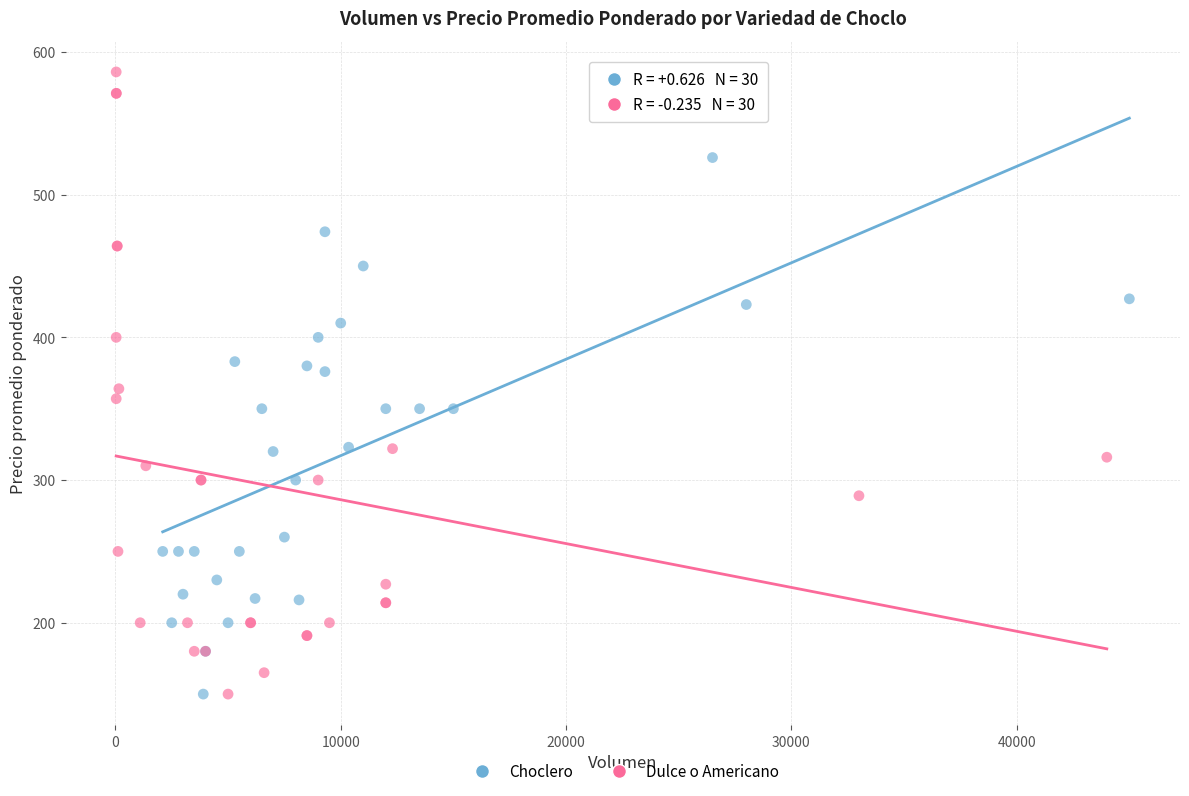

Which series contains the highest Y value?

Dulce o Americano